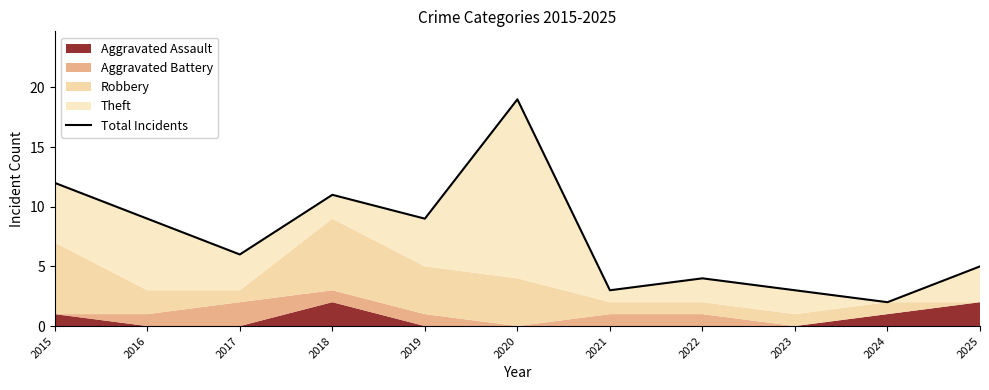

Where does the data first go above 6?

2015